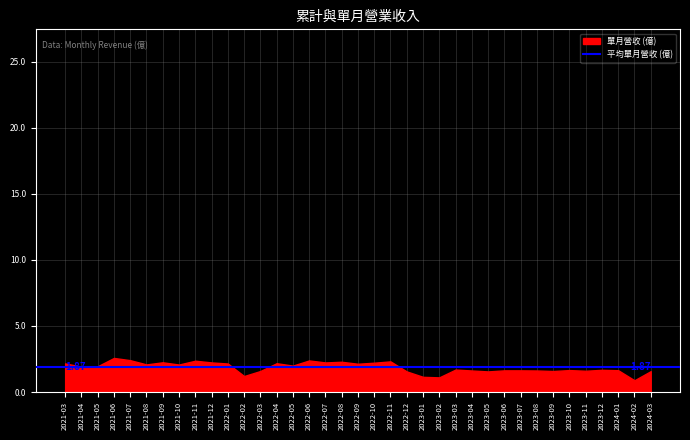

What is the difference between the maximum and minimum values?

1.7